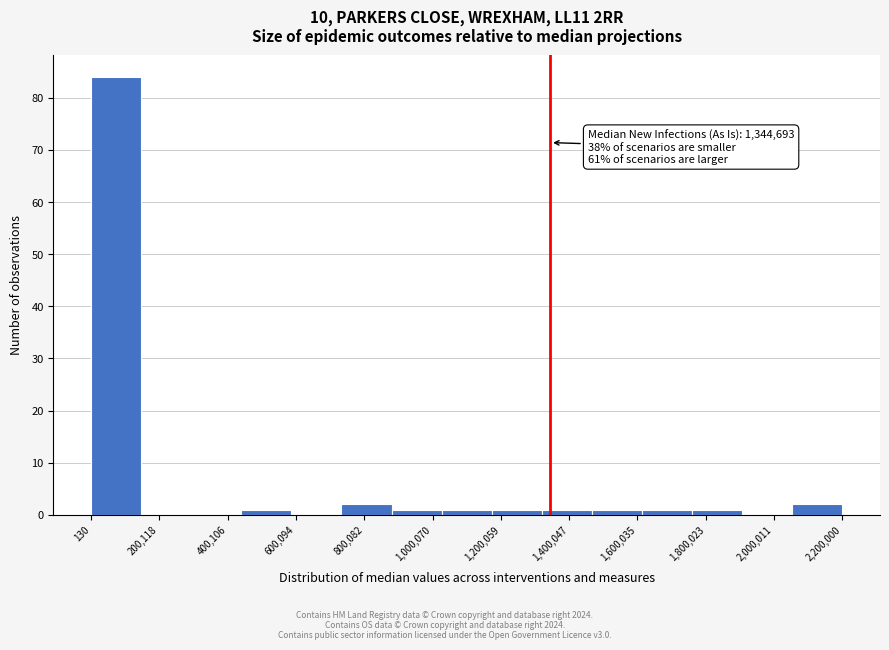

Over which range of the x-axis is the bar tallest?

0 to 140000